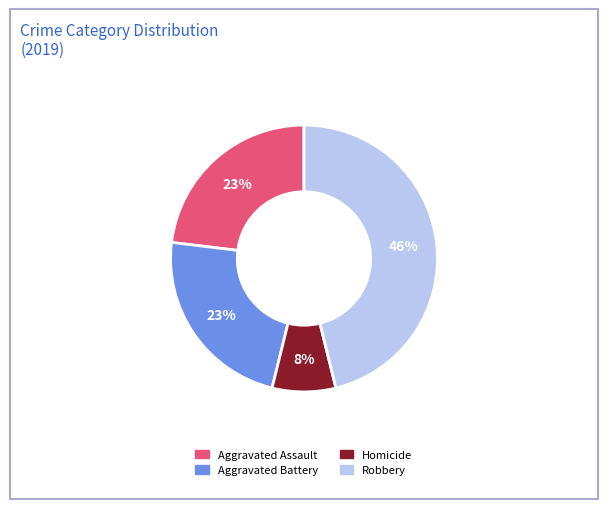

Is there any slice that represents more than half of the pie?

No